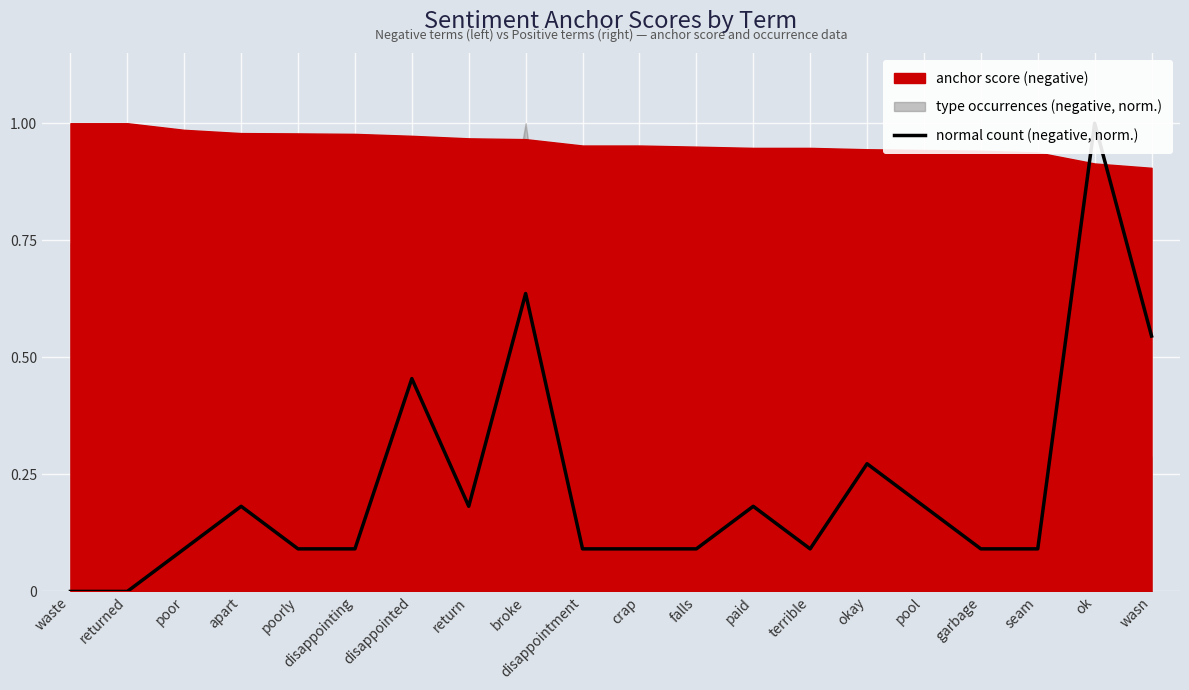

At which category does the chart reach its minimum across all series?

waste